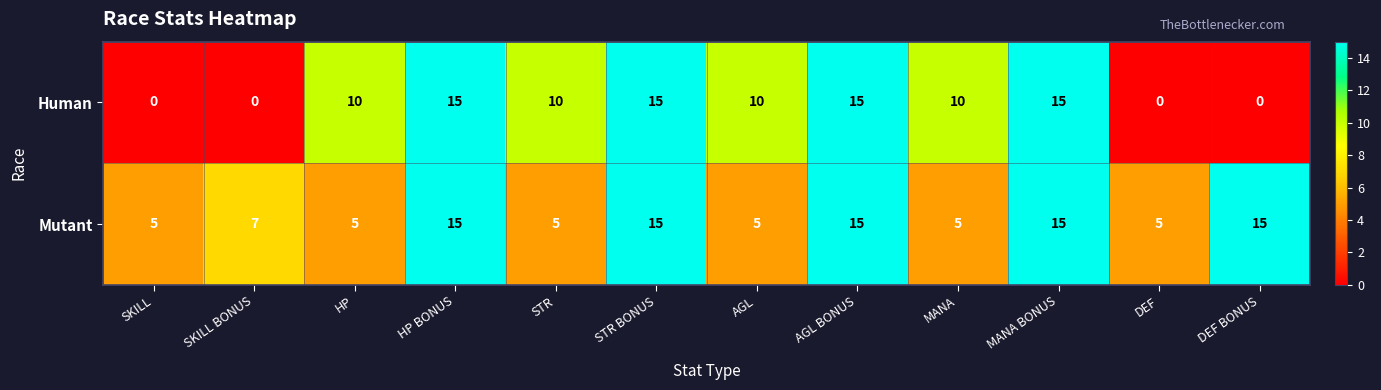

What is the total value across all series at HP BONUS?

30